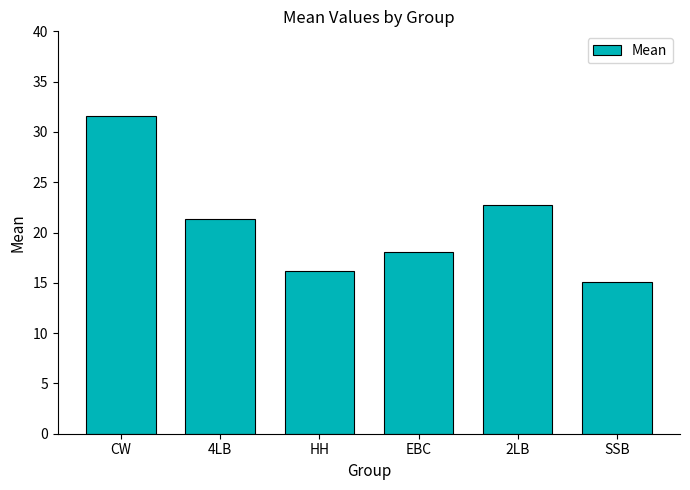

How many bars are there in total?

6